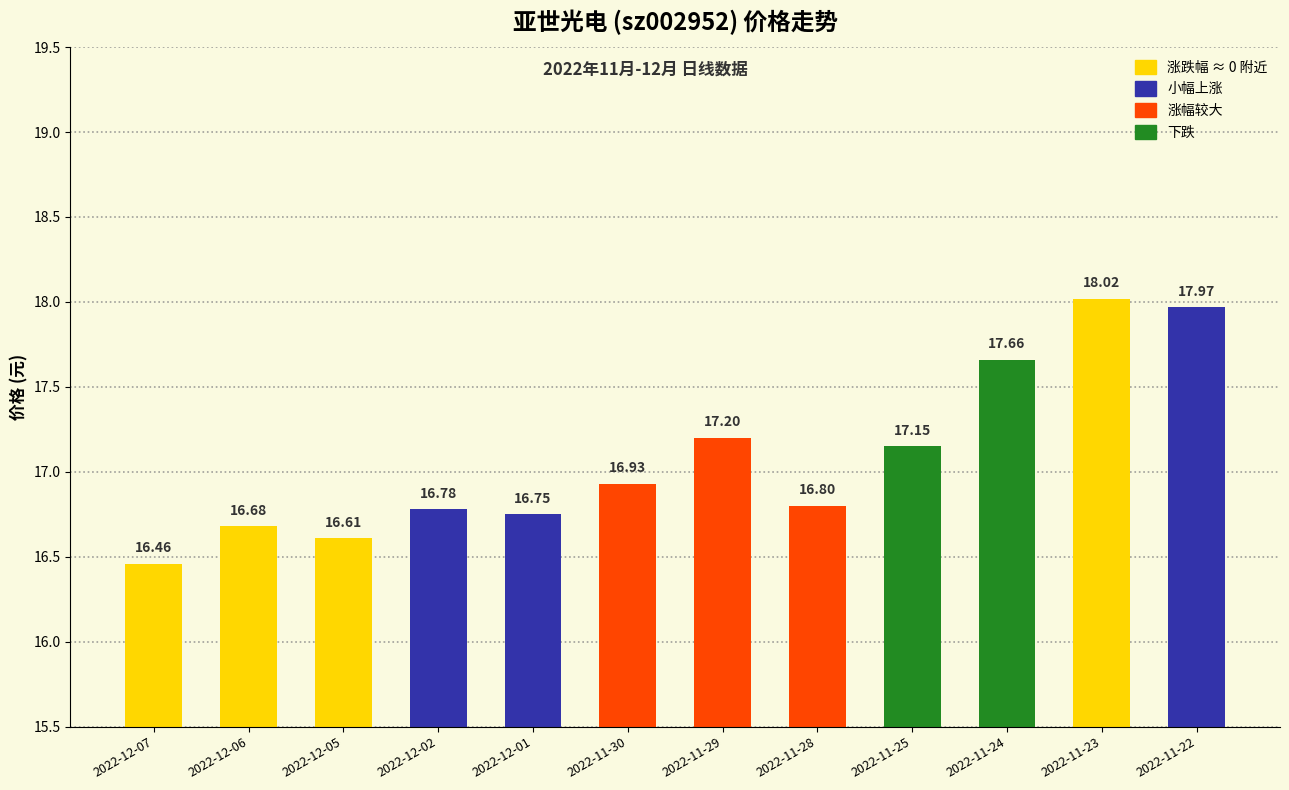

The chart shows a value of 5.4 at 2022-12-06. True or false?

False